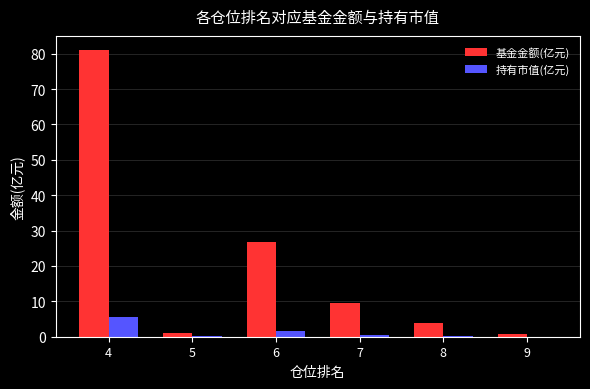

Which series has the largest total across all categories?

基金金额(亿元)